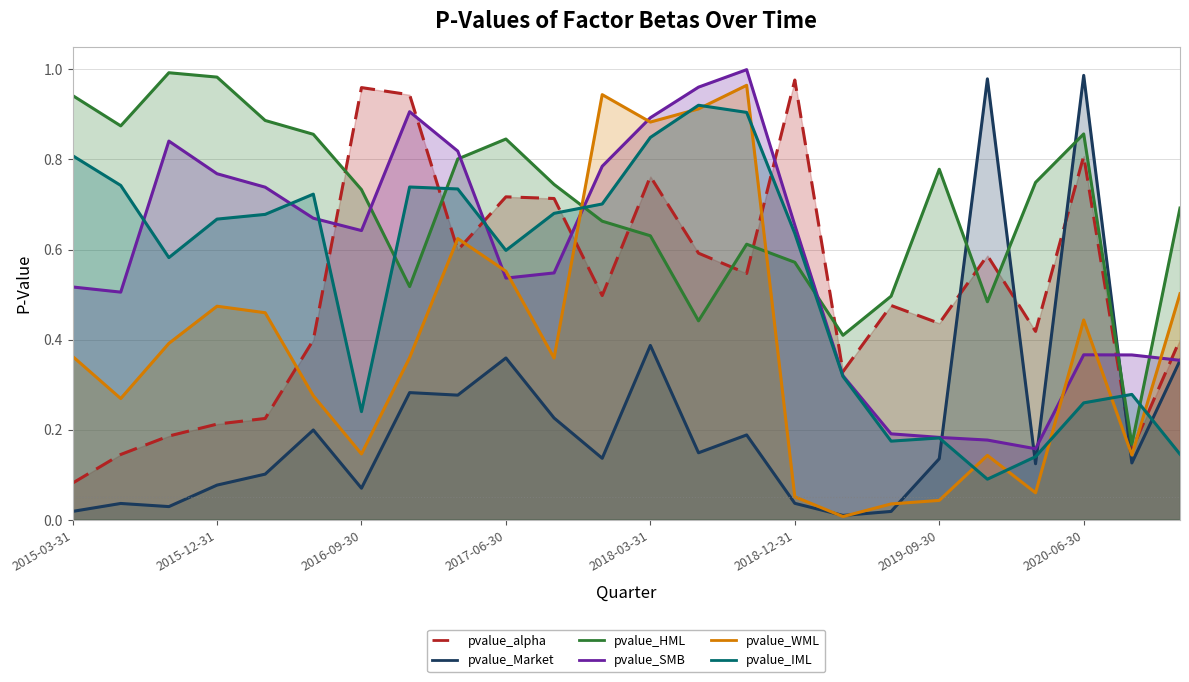

Reading left to right, extract all data points from this chart.

pvalue_alpha: 0.1	0.1	0.2	0.2	0.2	0.4	1.0	0.9	0.6	0.7	0.7	0.5	0.8	0.6	0.5	1.0	0.3	0.5	0.4	0.6	0.4	0.8	0.2	0.4
pvalue_Market: 0.0	0.0	0.0	0.1	0.1	0.2	0.1	0.3	0.3	0.4	0.2	0.1	0.4	0.1	0.2	0.0	0.0	0.0	0.1	1.0	0.1	1.0	0.1	0.4
pvalue_HML: 0.9	0.9	1.0	1.0	0.9	0.9	0.7	0.5	0.8	0.8	0.7	0.7	0.6	0.4	0.6	0.6	0.4	0.5	0.8	0.5	0.7	0.9	0.2	0.7
pvalue_SMB: 0.5	0.5	0.8	0.8	0.7	0.7	0.6	0.9	0.8	0.5	0.5	0.8	0.9	1.0	1.0	0.7	0.3	0.2	0.2	0.2	0.2	0.4	0.4	0.4
pvalue_WML: 0.4	0.3	0.4	0.5	0.5	0.3	0.1	0.4	0.6	0.6	0.4	0.9	0.9	0.9	1.0	0.1	0.0	0.0	0.0	0.1	0.1	0.4	0.1	0.5
pvalue_IML: 0.8	0.7	0.6	0.7	0.7	0.7	0.2	0.7	0.7	0.6	0.7	0.7	0.8	0.9	0.9	0.6	0.3	0.2	0.2	0.1	0.1	0.3	0.3	0.1